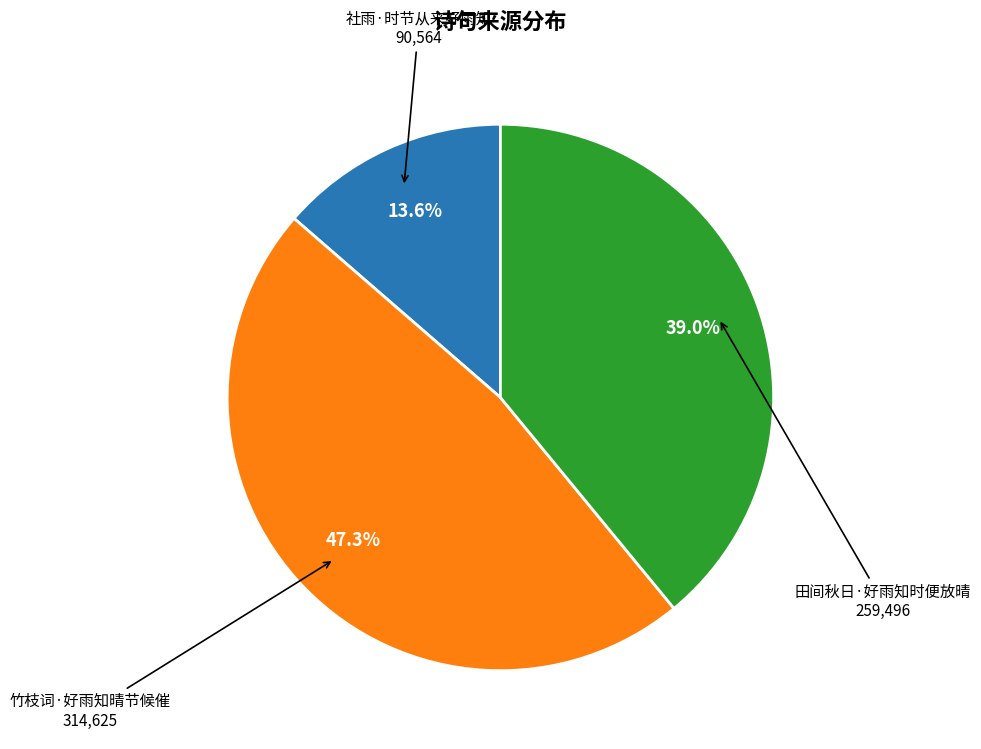

Is there any slice that represents more than half of the pie?

No